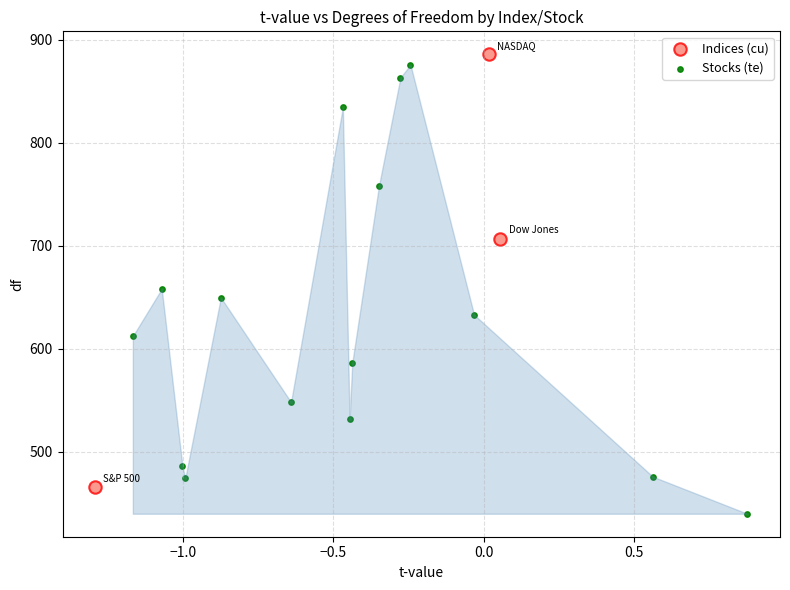

Which series reaches the minimum Y coordinate?

Stocks (te)